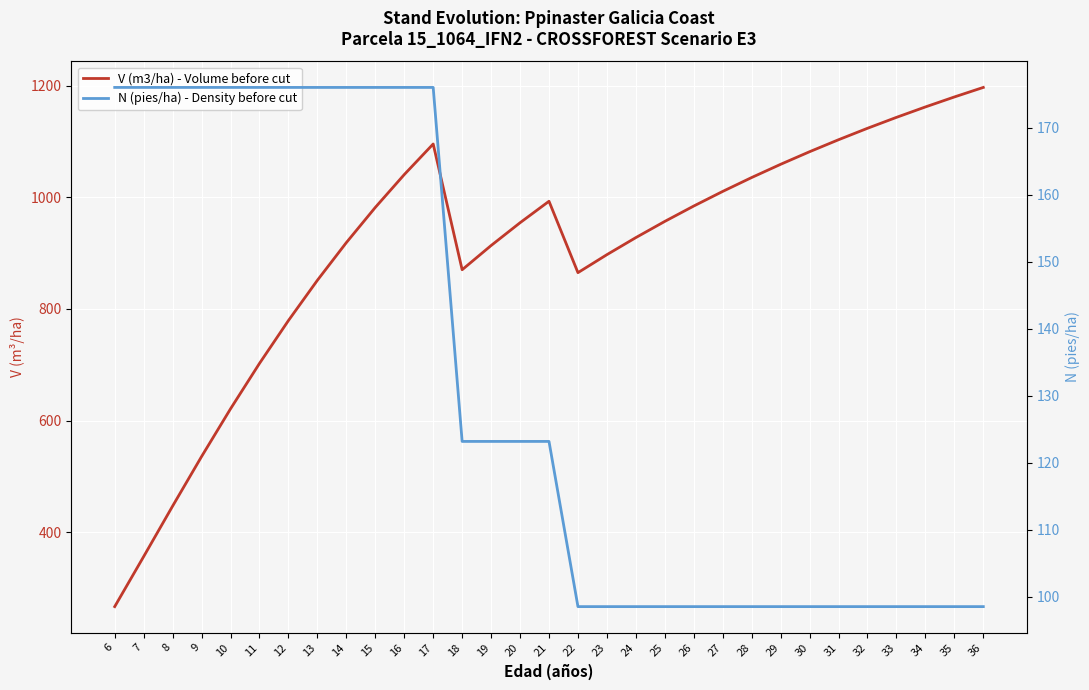

What is the value of the V (m3/ha) - Volume before cut point at the 25th from the left?

1081.6